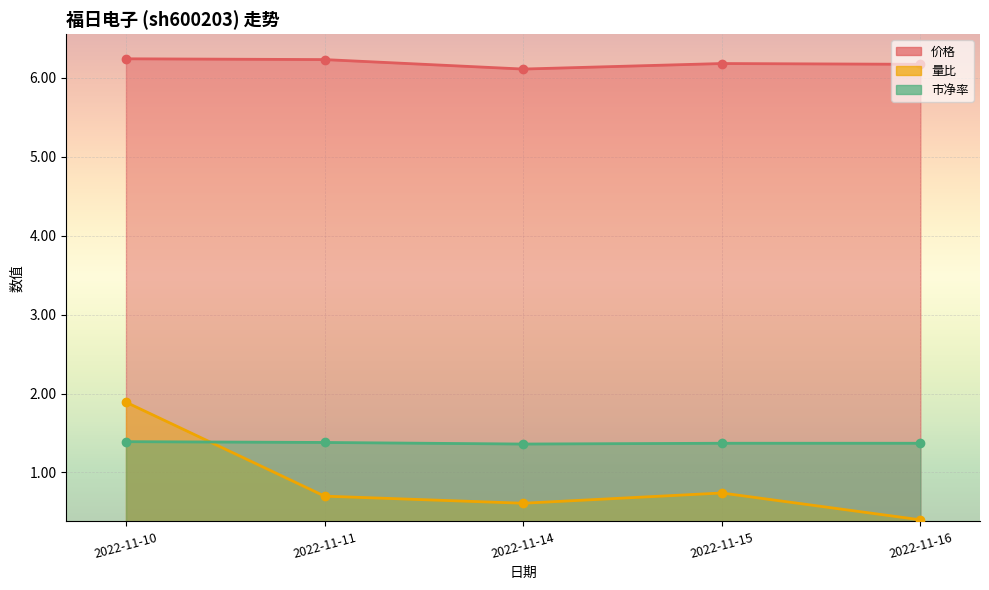

What is the maximum value shown in the chart?

6.2